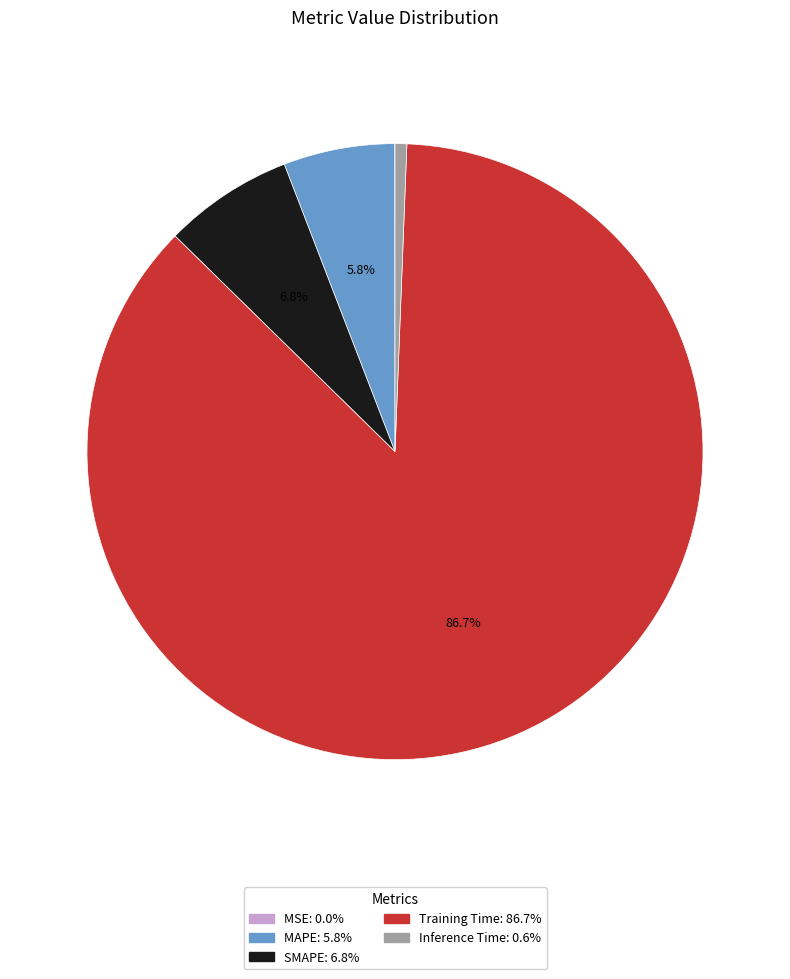

What is the total percentage of SMAPE and MAPE?

12.6%